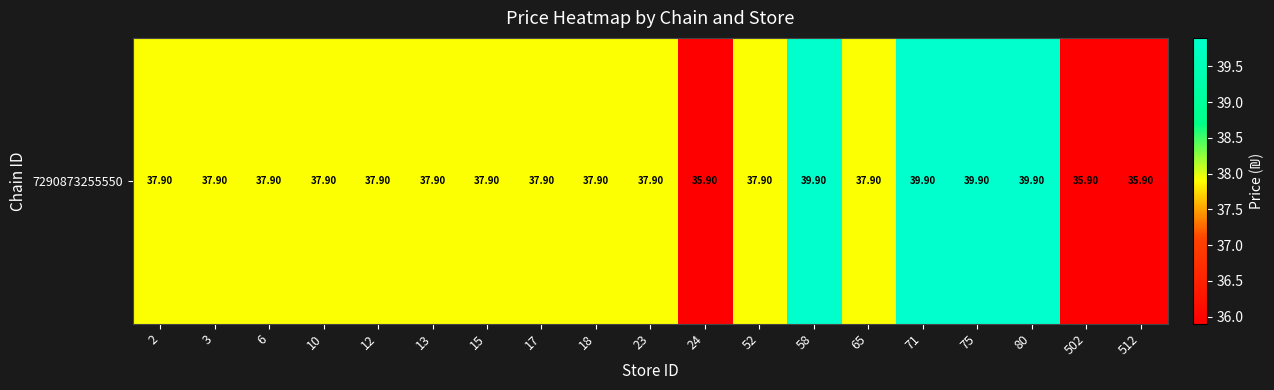

What is the difference between the maximum and second lowest values?

4.0